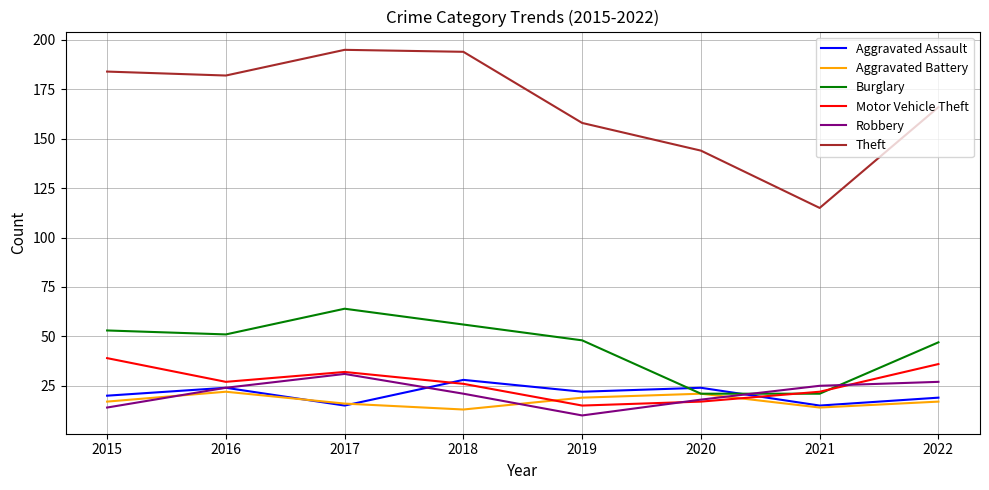

What is the lowest value of the Robbery series?

10